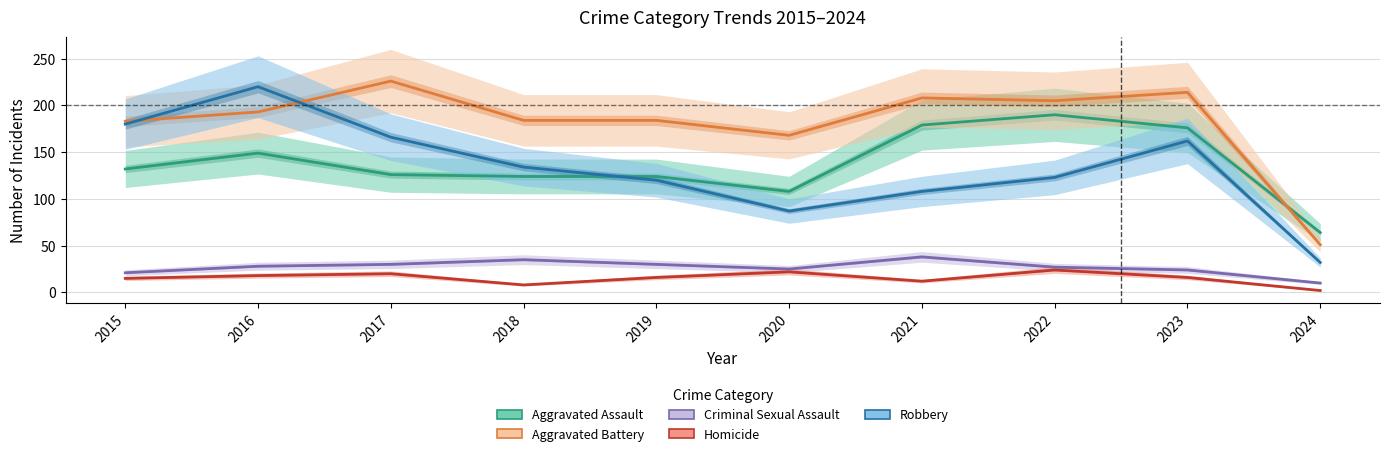

At which label is Criminal Sexual Assault closest to 24?

2023